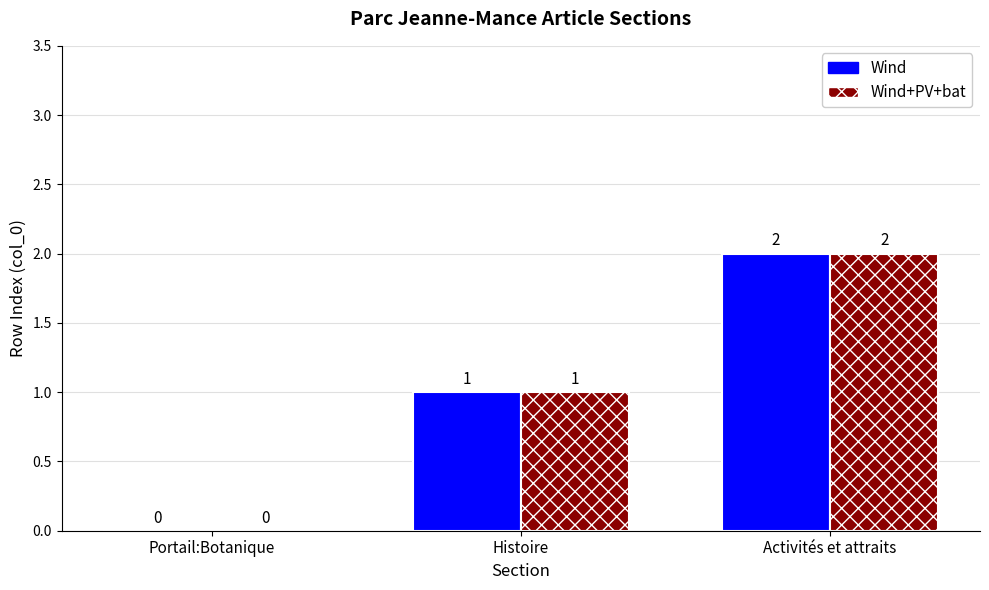

At which label is Wind+PV+bat closest to 1?

Histoire